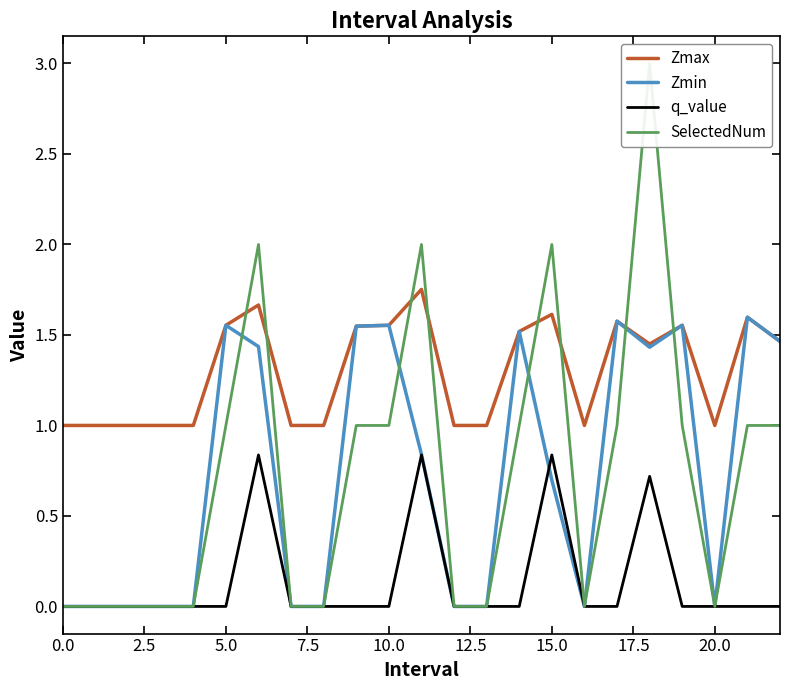

What is the sum of all Zmax values?

29.8